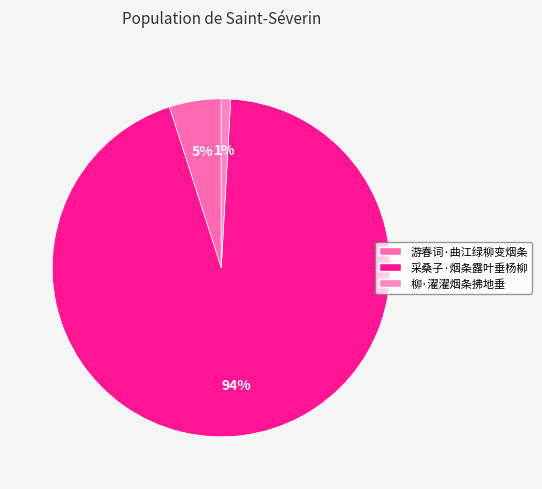

Is it true that 游春词·曲江绿柳变烟条 is 1% of the pie?

False